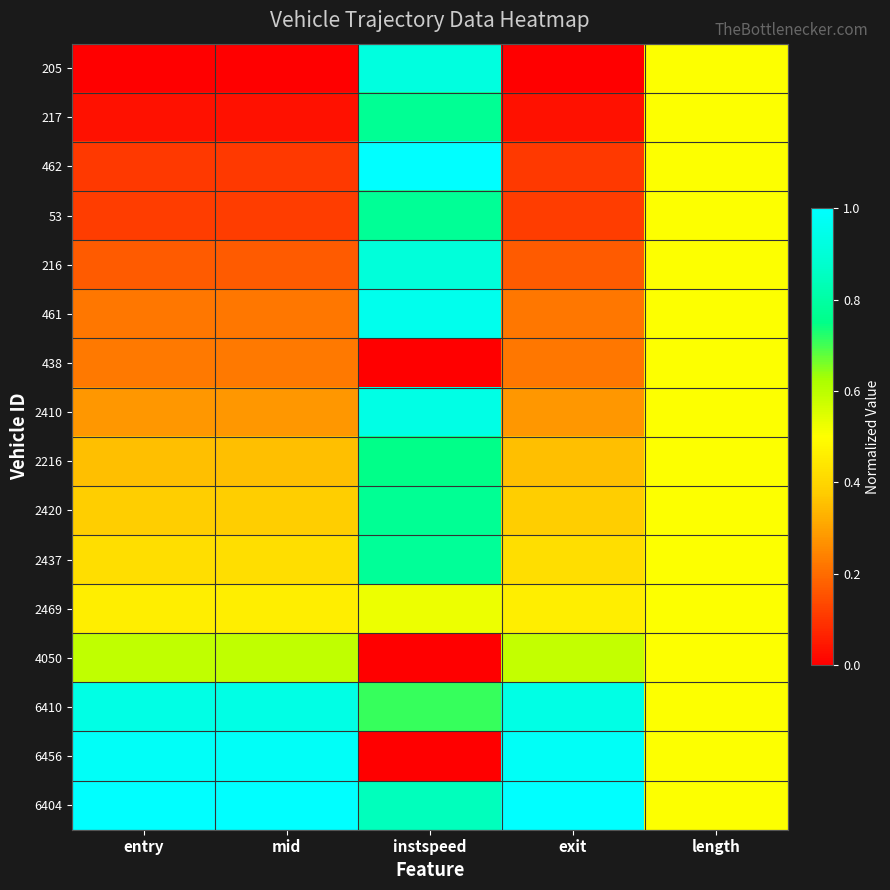

Reading left to right, list all the values displayed in this chart.

205: entry=0.0	mid=0.0	instspeed=0.9	exit=0.0	length=0.5
217: entry=0.0	mid=0.0	instspeed=0.8	exit=0.0	length=0.5
462: entry=0.1	mid=0.1	instspeed=1.0	exit=0.1	length=0.5
53: entry=0.1	mid=0.1	instspeed=0.8	exit=0.1	length=0.5
216: entry=0.2	mid=0.2	instspeed=0.9	exit=0.2	length=0.5
461: entry=0.2	mid=0.2	instspeed=1.0	exit=0.2	length=0.5
438: entry=0.2	mid=0.2	instspeed=0.0	exit=0.2	length=0.5
2410: entry=0.3	mid=0.3	instspeed=0.9	exit=0.3	length=0.5
2216: entry=0.4	mid=0.4	instspeed=0.8	exit=0.4	length=0.5
2420: entry=0.4	mid=0.4	instspeed=0.8	exit=0.4	length=0.5
2437: entry=0.4	mid=0.4	instspeed=0.8	exit=0.4	length=0.5
2469: entry=0.5	mid=0.5	instspeed=0.5	exit=0.5	length=0.5
4050: entry=0.6	mid=0.6	instspeed=0.0	exit=0.6	length=0.5
6410: entry=0.9	mid=0.9	instspeed=0.7	exit=0.9	length=0.5
6456: entry=1.0	mid=1.0	instspeed=0.0	exit=1.0	length=0.5
6404: entry=1.0	mid=1.0	instspeed=0.8	exit=1.0	length=0.5